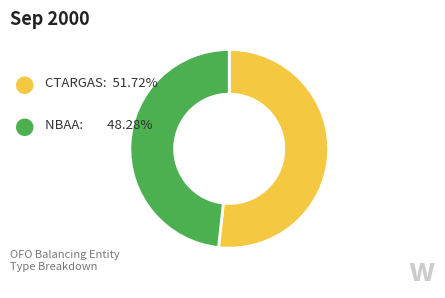

Is there any slice that represents more than half of the pie?

Yes